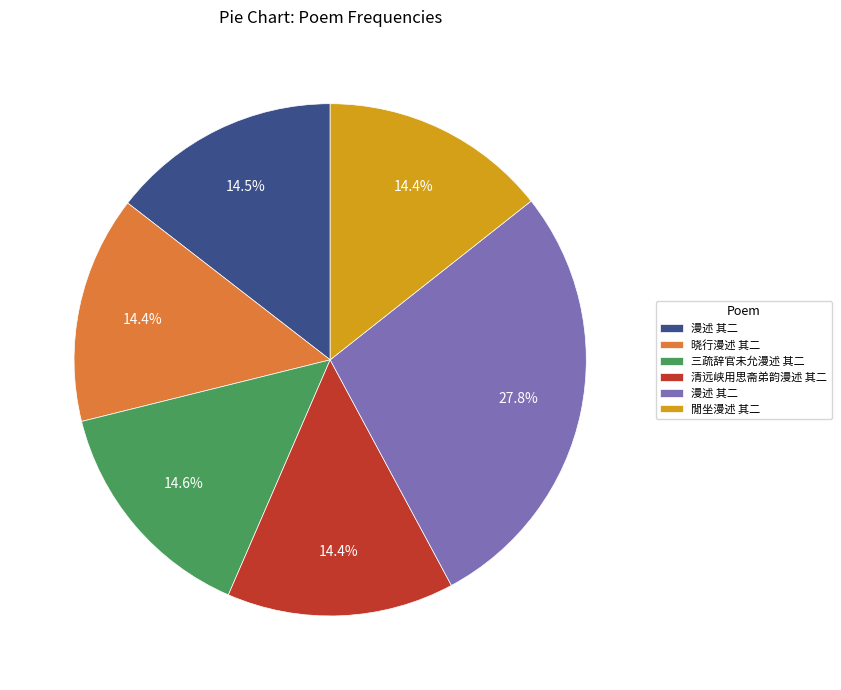

Is there a majority slice in this chart?

No